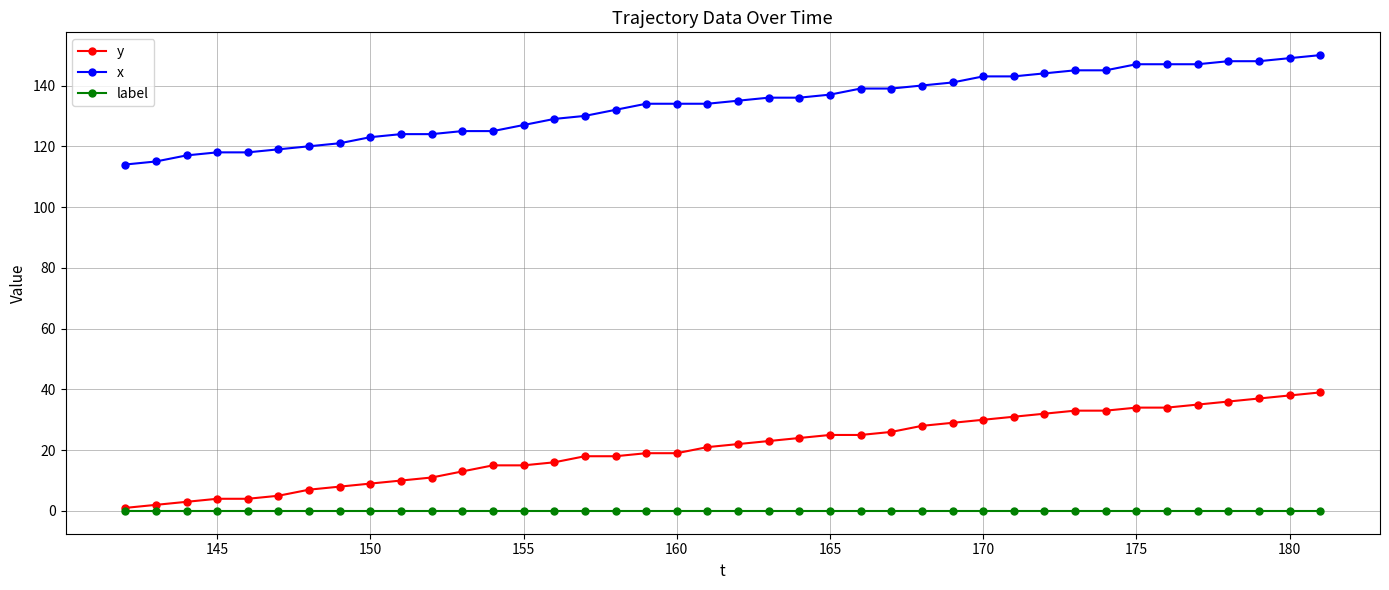

True or false: y and x intersect in this chart.

False